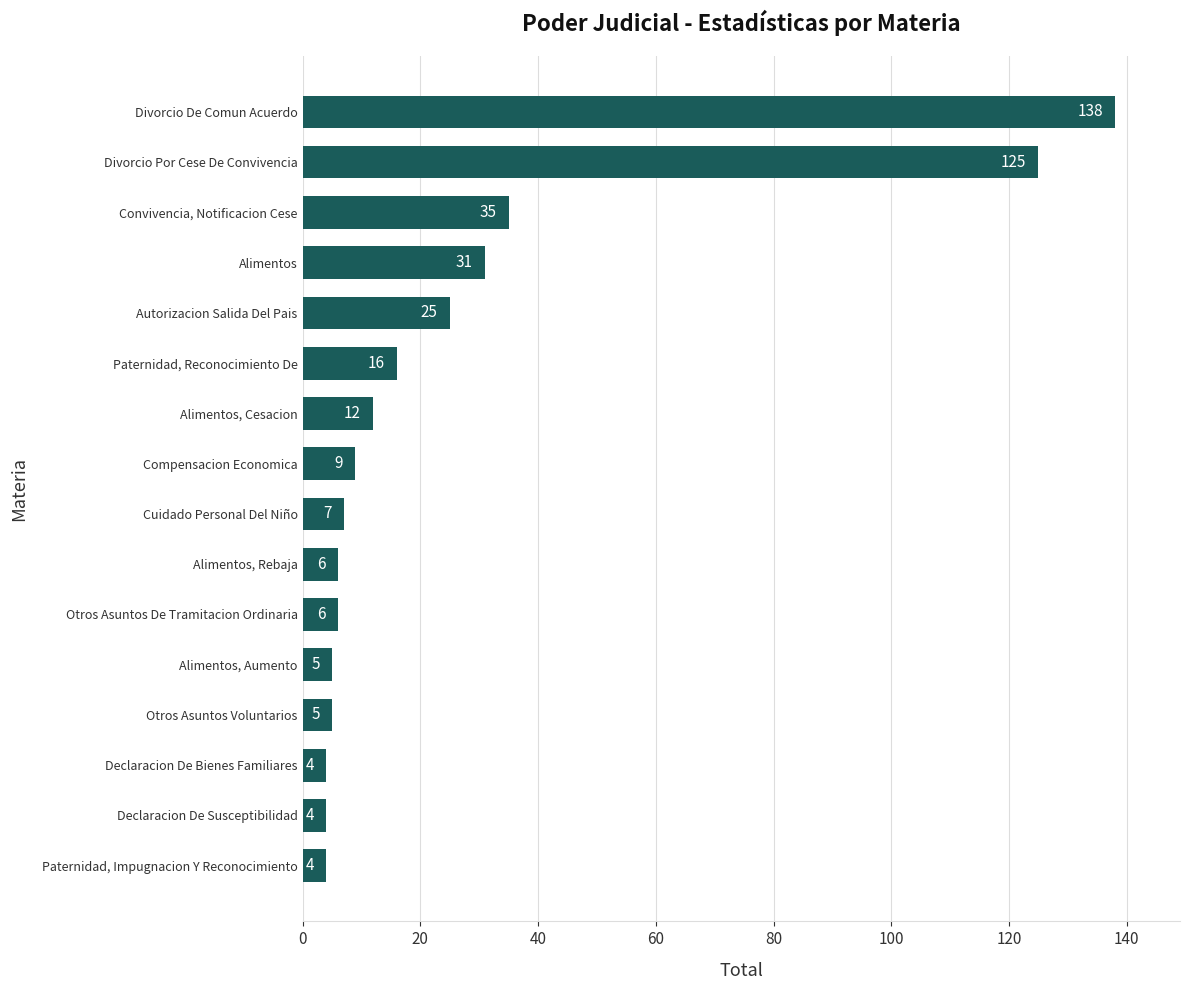

Where is the data nearest to the value 71?

Convivencia, Notificacion Cese